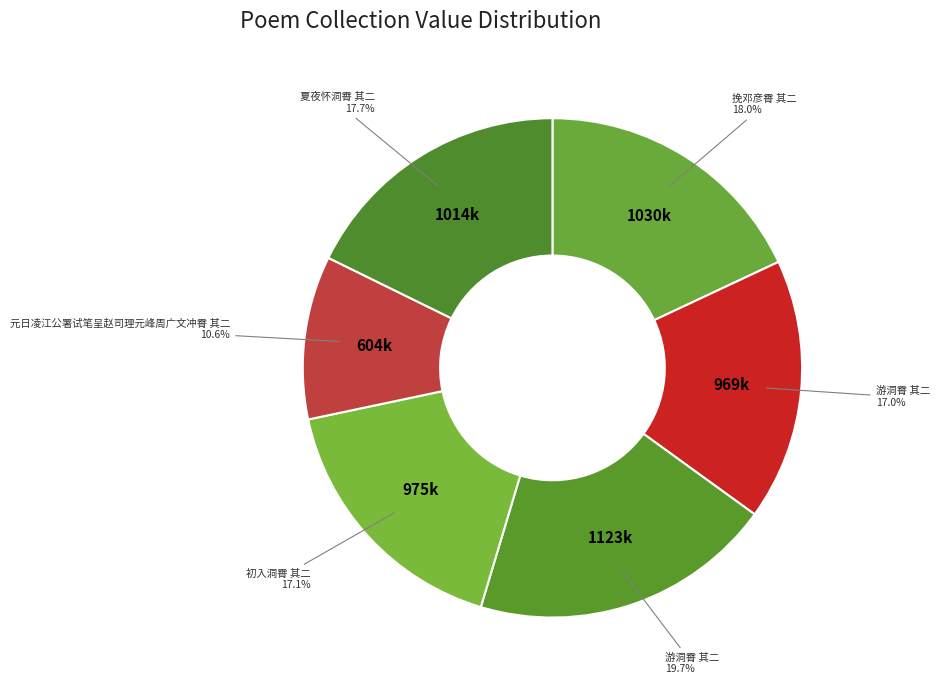

How many segments does this pie chart have?

6